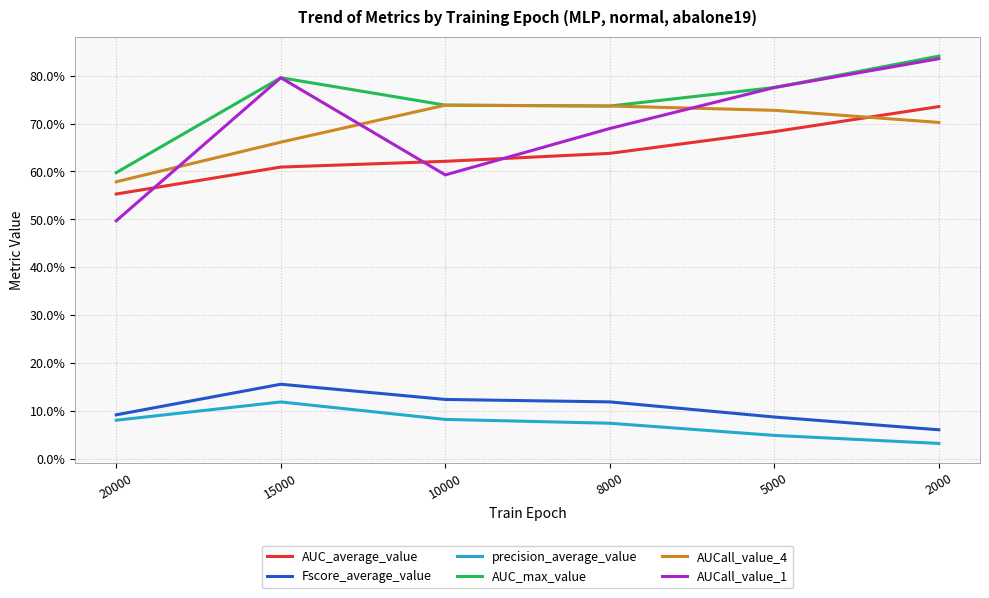

What are all the series names shown in the legend?

AUC_average_value, Fscore_average_value, precision_average_value, AUC_max_value, AUCall_value_4, AUCall_value_1